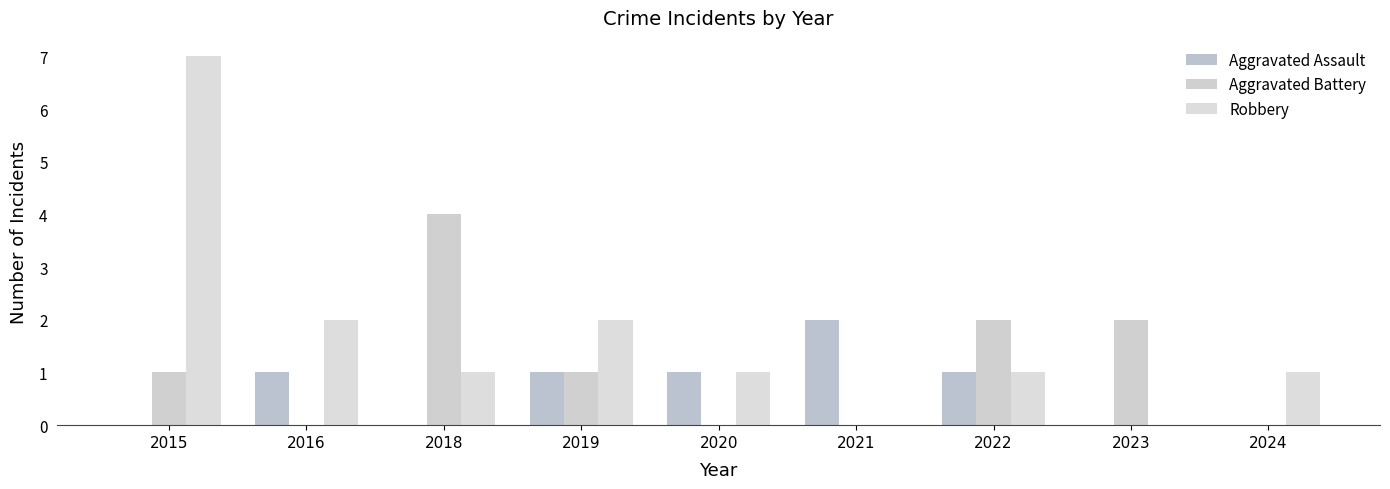

Which series changed the most between 2018 and 2024?

Aggravated Battery